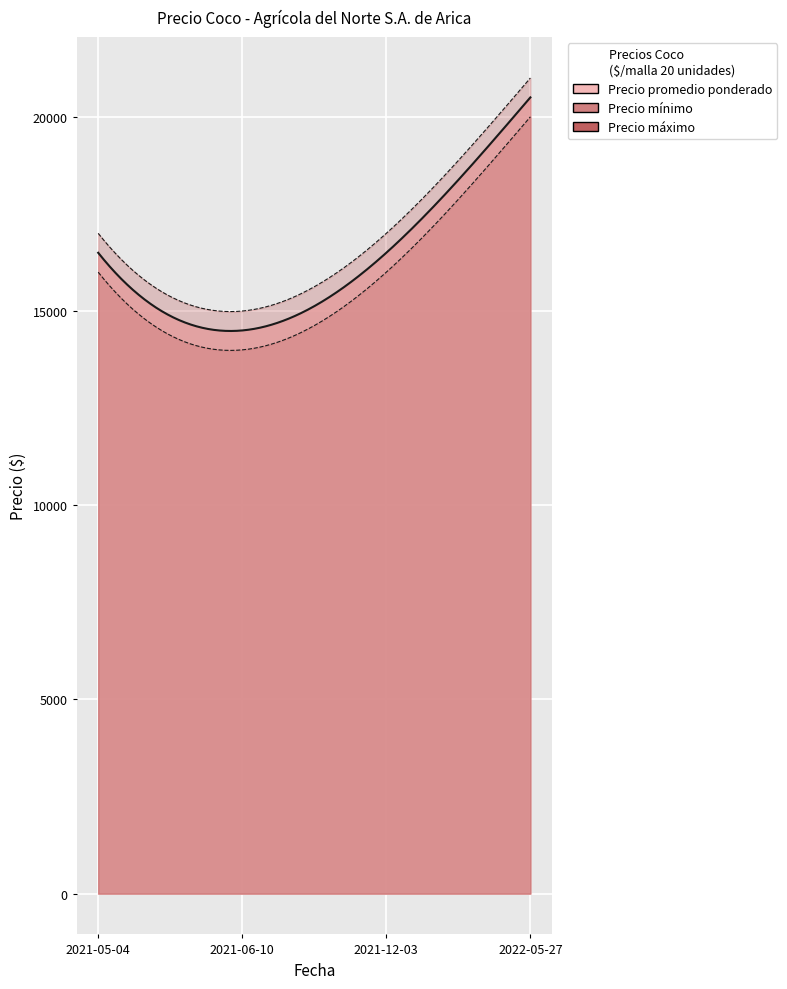

The Precio máximo series shows 3827 at 2021-12-03. True or false?

False